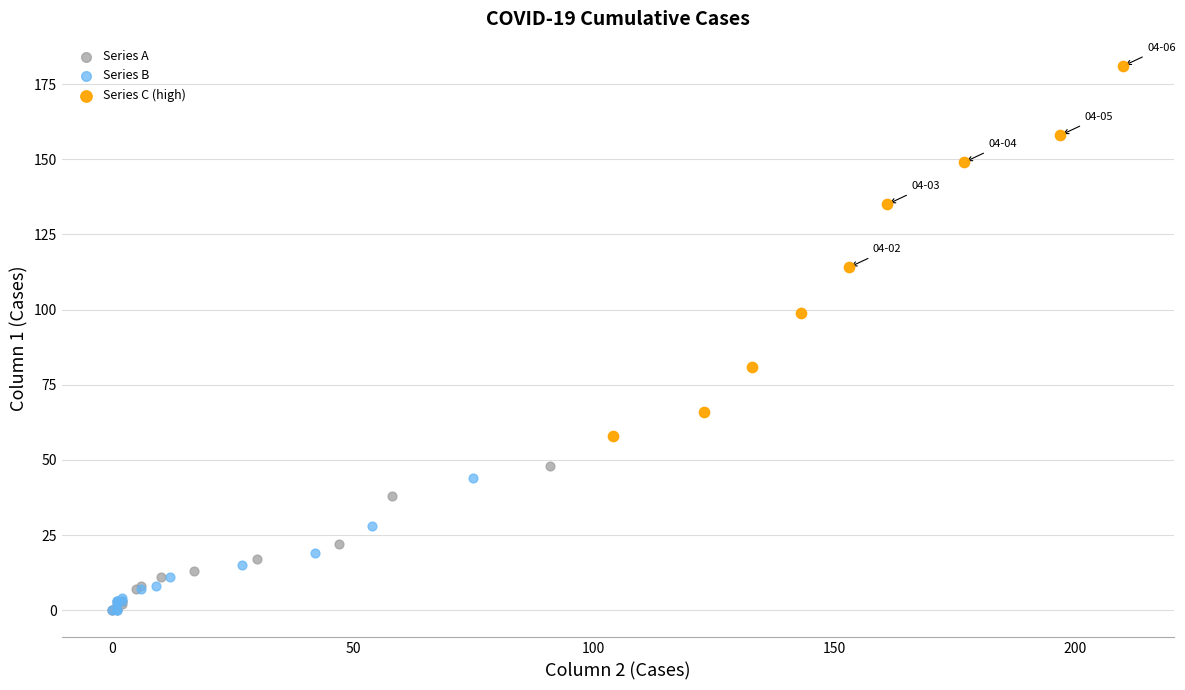

Which series contains the highest Y value?

Series C (high)